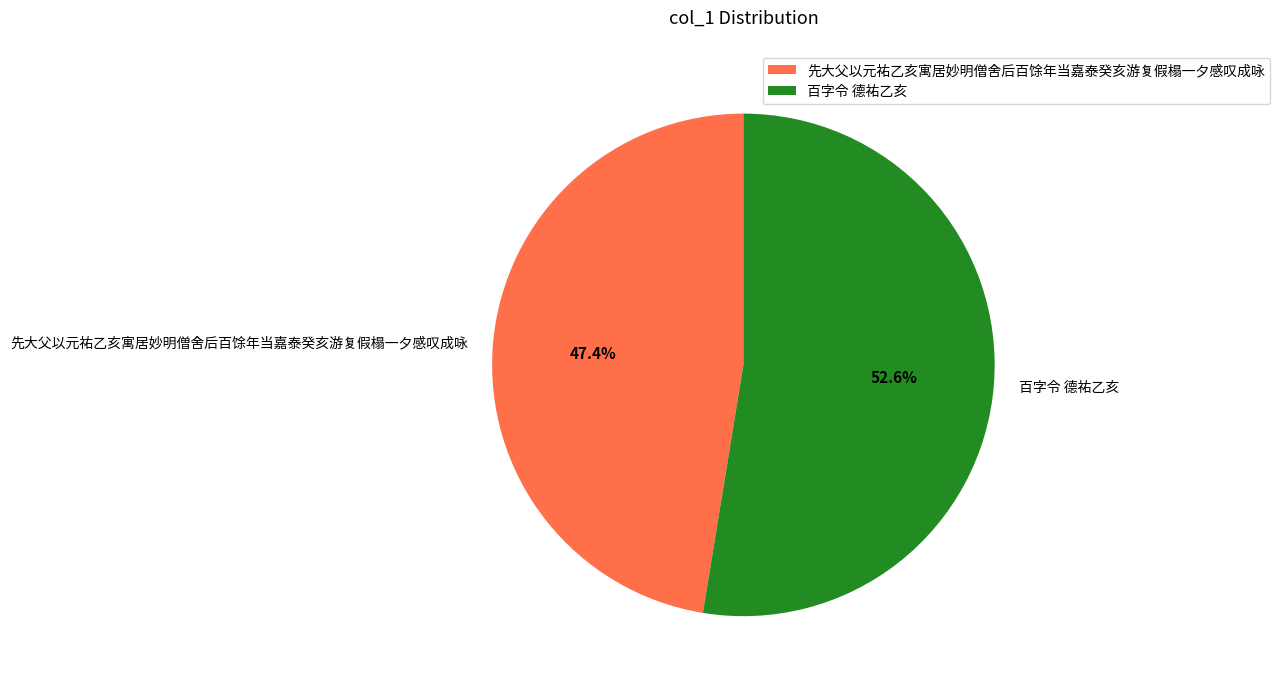

Does 百字令 德祐乙亥 represent more than half of the total?

Yes